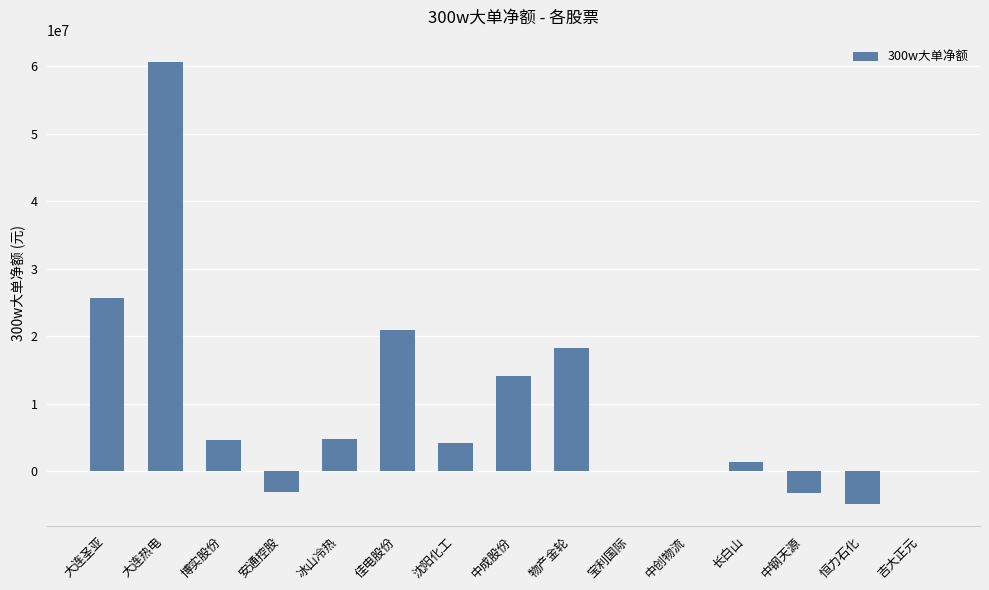

What is the sum of all values?

143647896